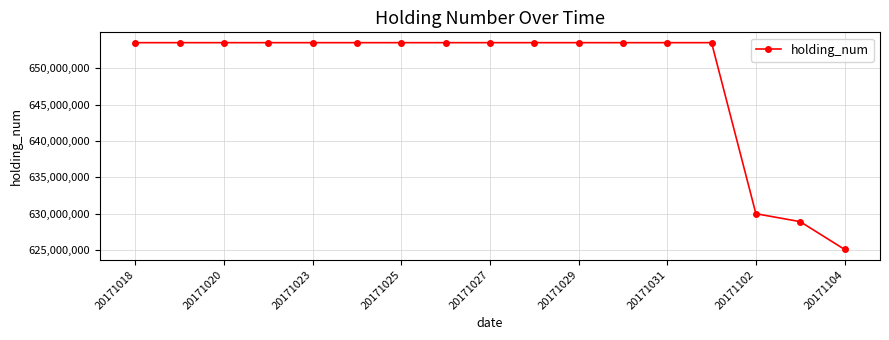

Reading right to left, what are all the values shown in this chart?

625089563	628904063	629997413	653514913	653514913	653514913	653514913	653514913	653514913	653514913	653514913	653514913	653514913	653514913	653514913	653514913	653514913